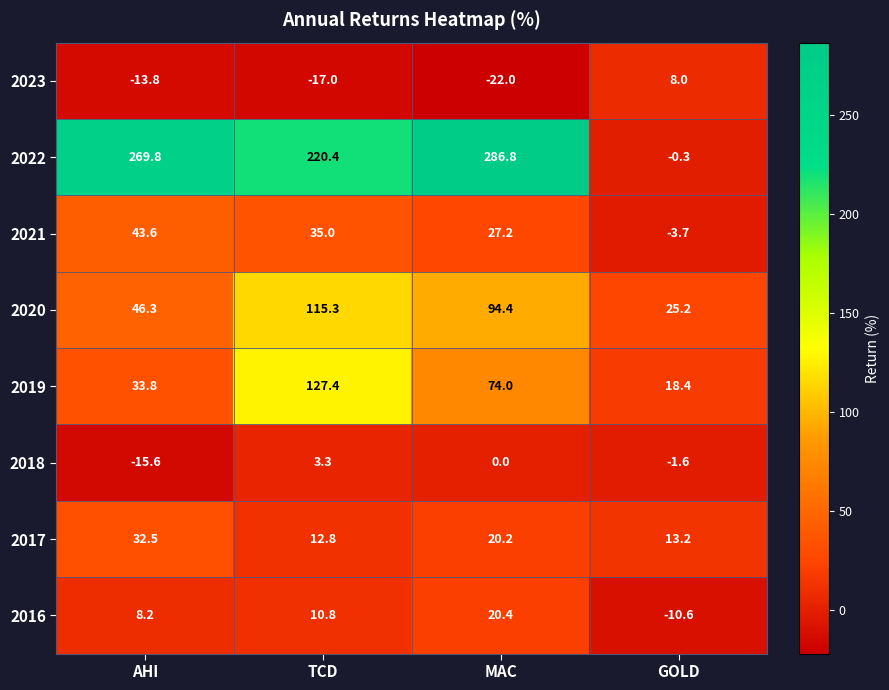

Where is 2022 nearest to the value 143?

TCD